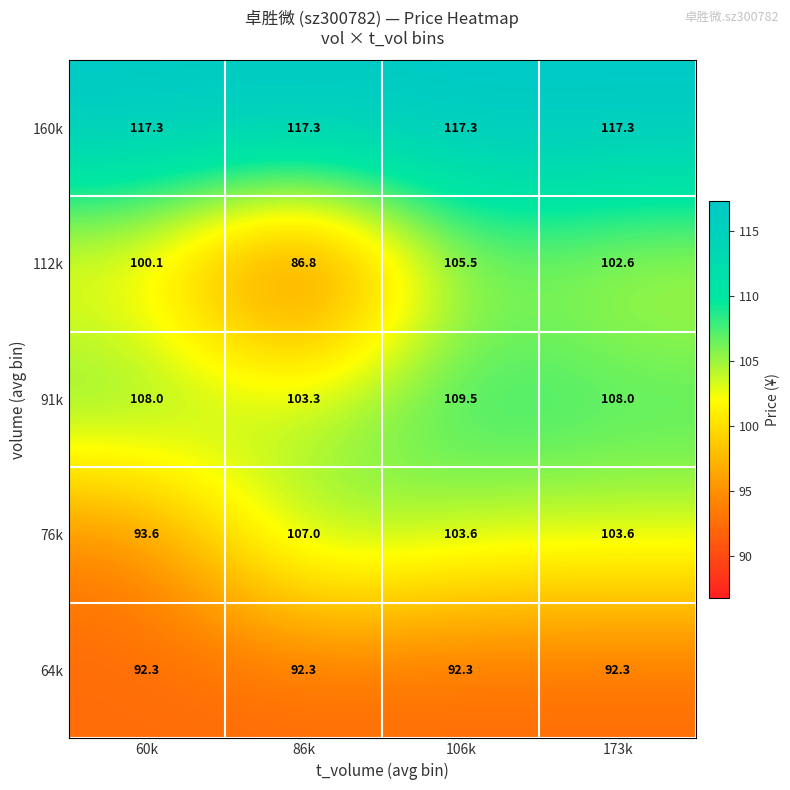

What is the greatest value displayed?

117.3